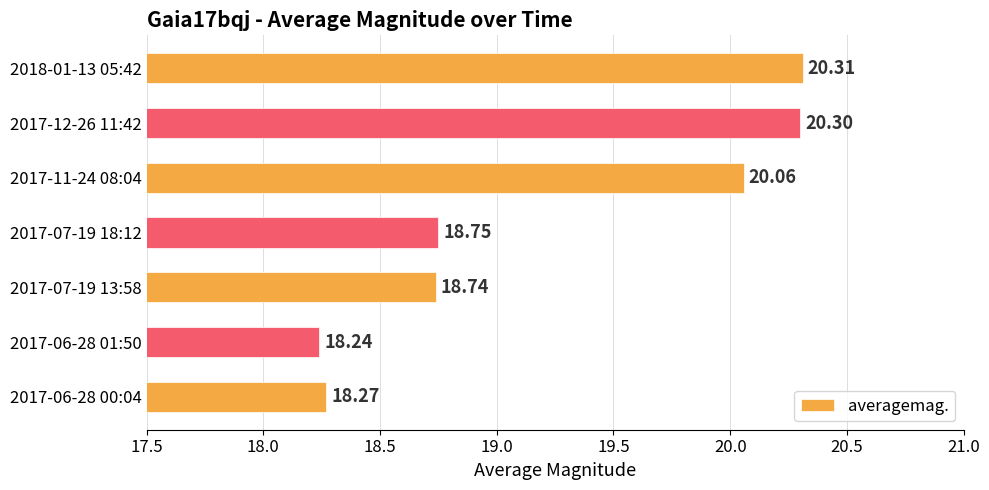

What is the average value?

19.2